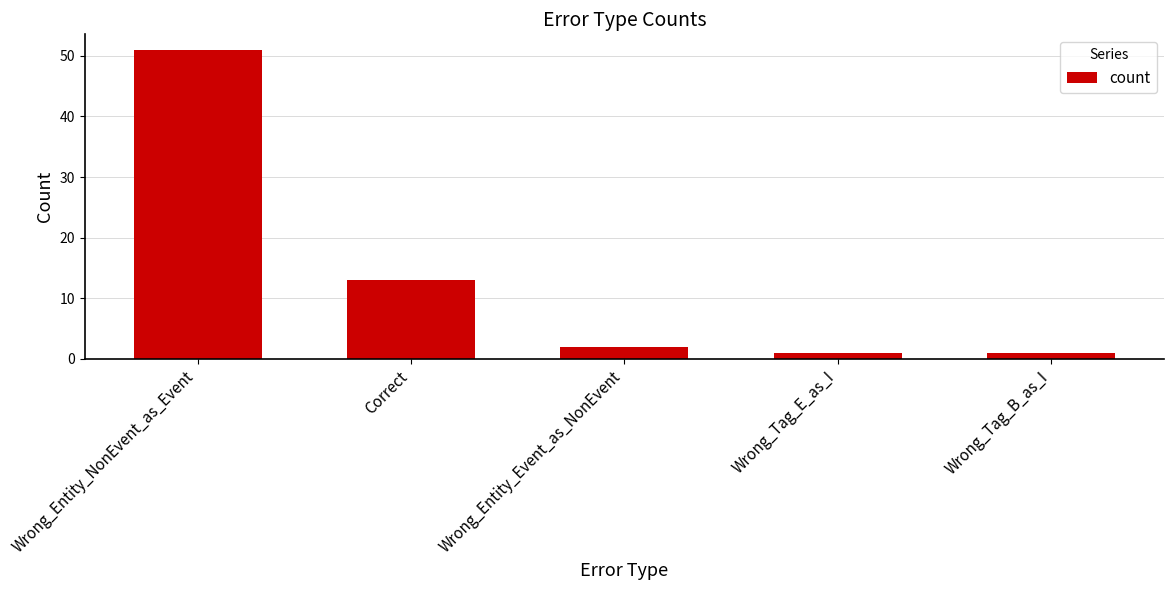

What is the maximum value shown in the chart?

51